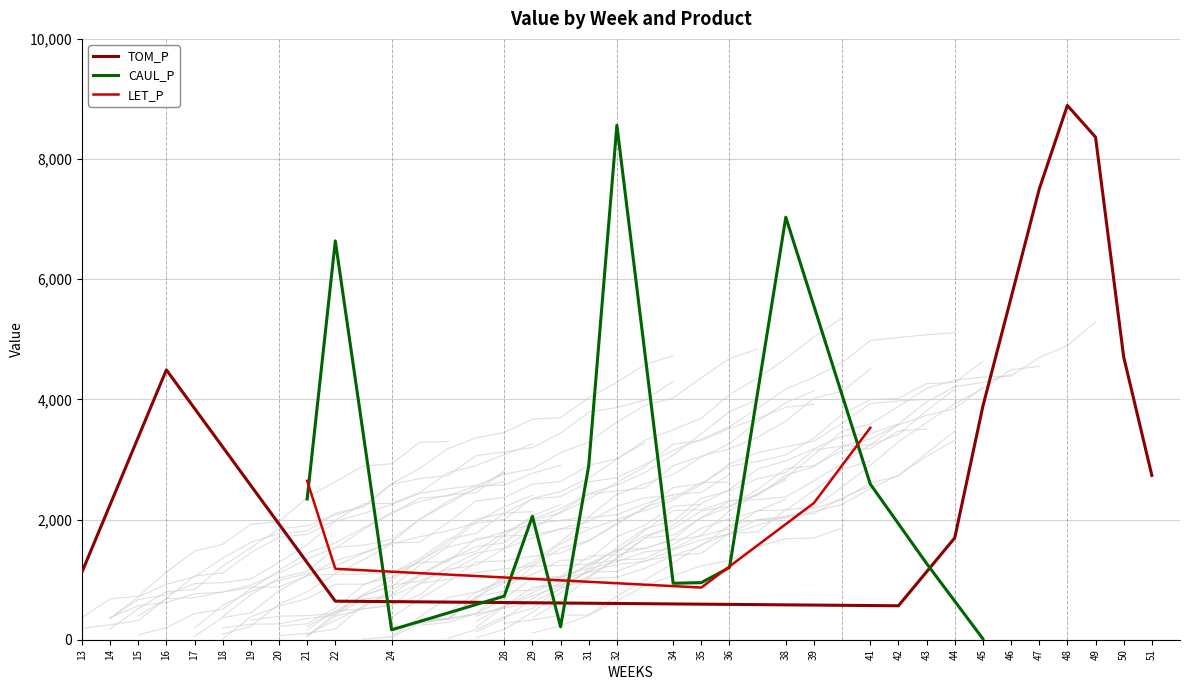

Between 21 and 42, which is larger?

21